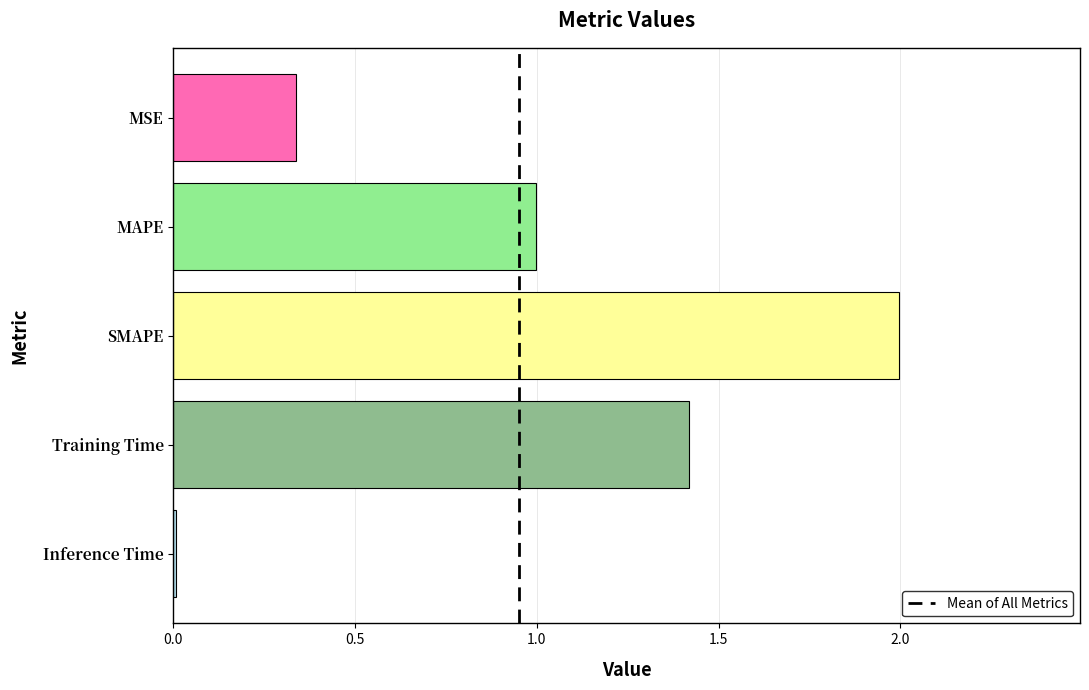

At which category does the chart reach its minimum across all series?

Inference Time